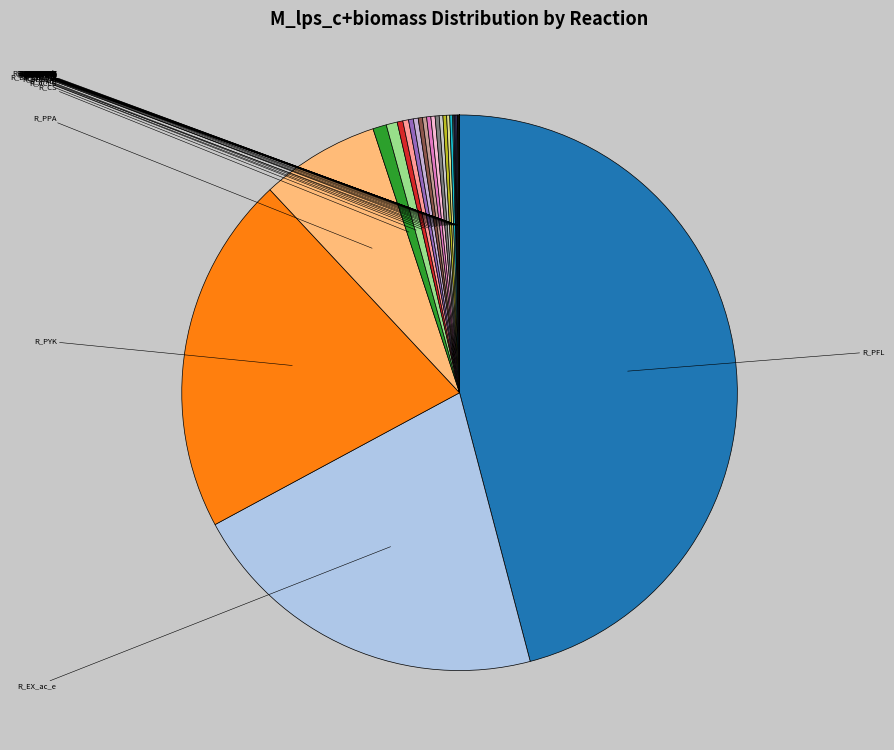

To the nearest percent, what is the difference between the largest and smallest slice percentages?

46%